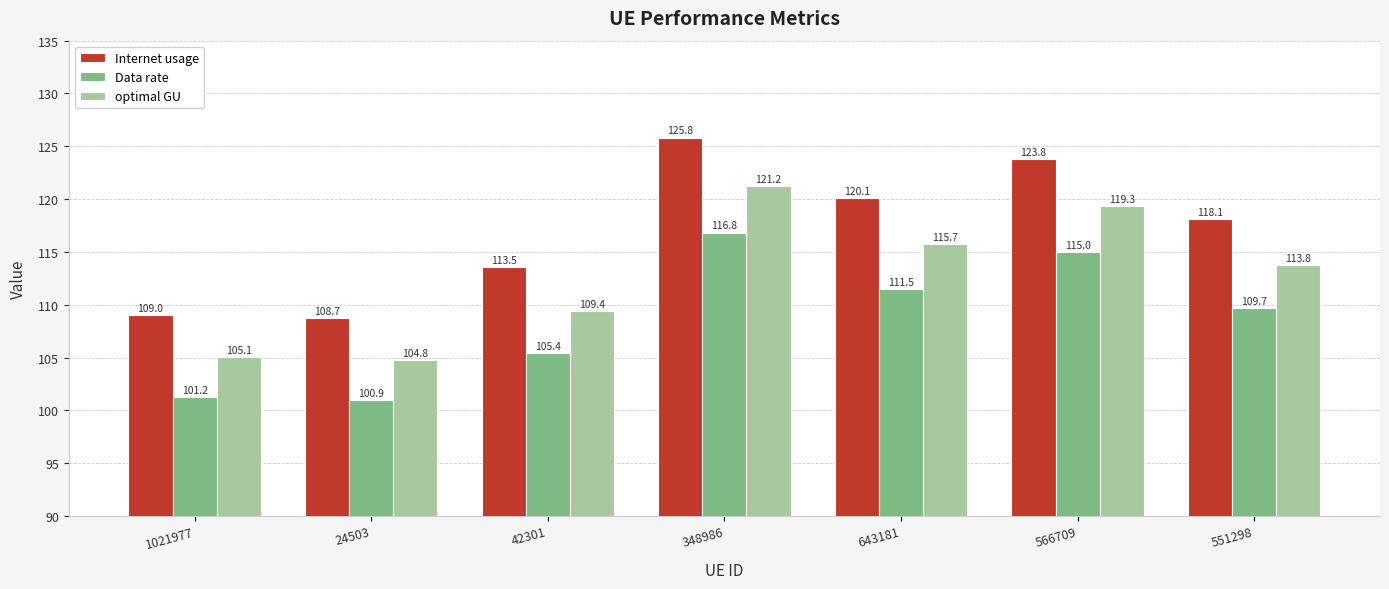

Reading left to right, what are all the values shown in this chart?

Internet usage: 1021977=109.0	24503=108.7	42301=113.5	348986=125.8	643181=120.1	566709=123.8	551298=118.1
Data rate: 1021977=101.2	24503=100.9	42301=105.4	348986=116.8	643181=111.5	566709=115.0	551298=109.7
optimal GU: 1021977=105.1	24503=104.8	42301=109.4	348986=121.2	643181=115.7	566709=119.3	551298=113.8